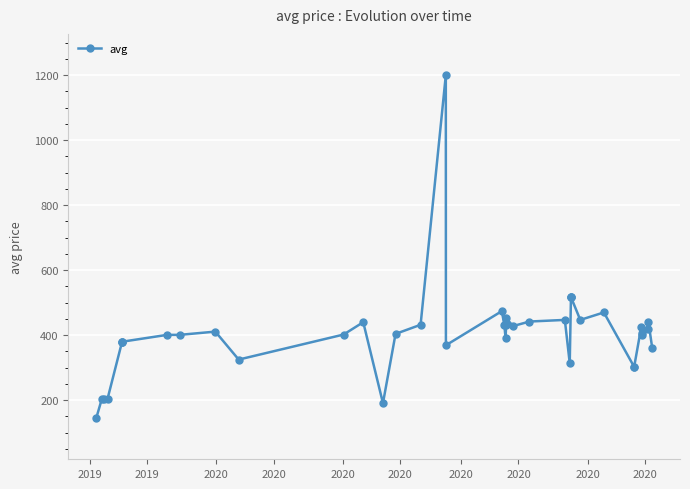

What is the average value?

405